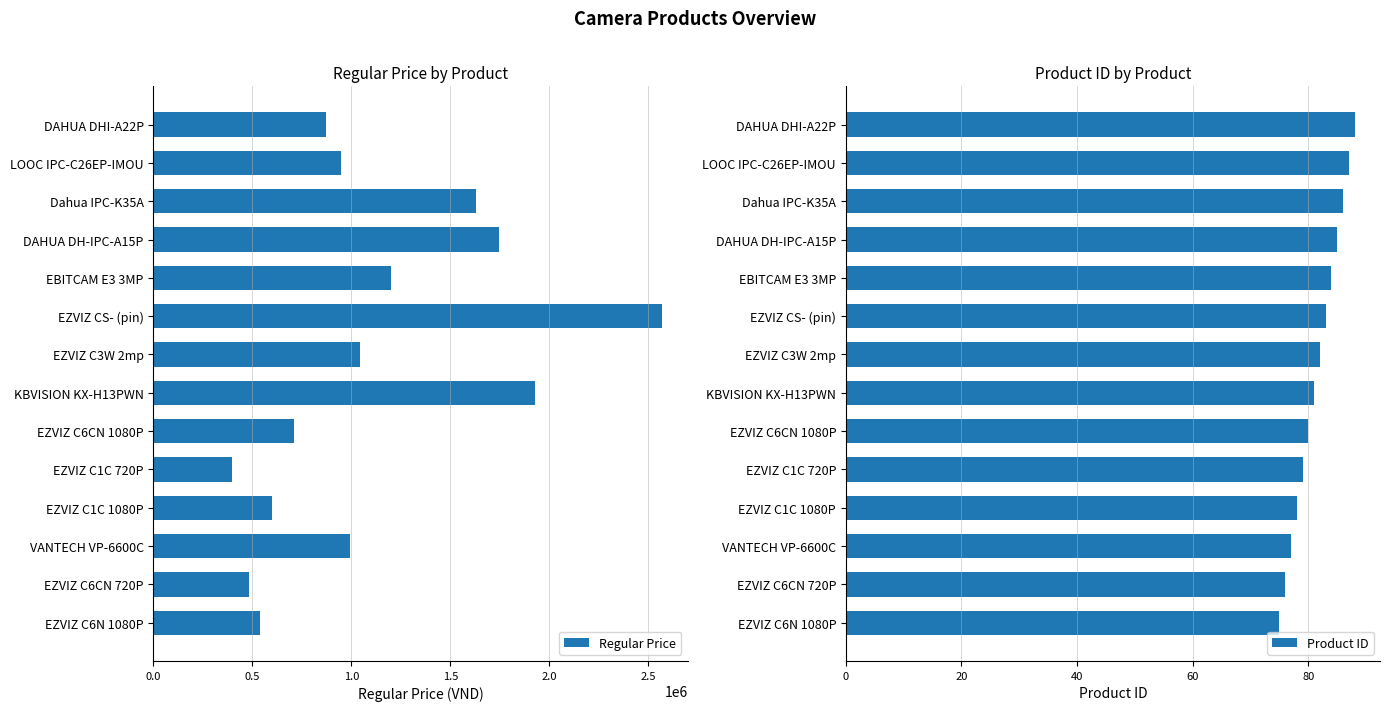

Rank the categories by Product ID value from lowest to highest.

EZVIZ C6N 1080P, EZVIZ C6CN 720P, VANTECH VP-6600C, EZVIZ C1C 1080P, EZVIZ C1C 720P, EZVIZ C6CN 1080P, KBVISION KX-H13PWN, EZVIZ C3W 2mp, EZVIZ CS- (pin), EBITCAM E3 3MP, DAHUA DH-IPC-A15P, Dahua IPC-K35A, LOOC IPC-C26EP-IMOU, DAHUA DHI-A22P